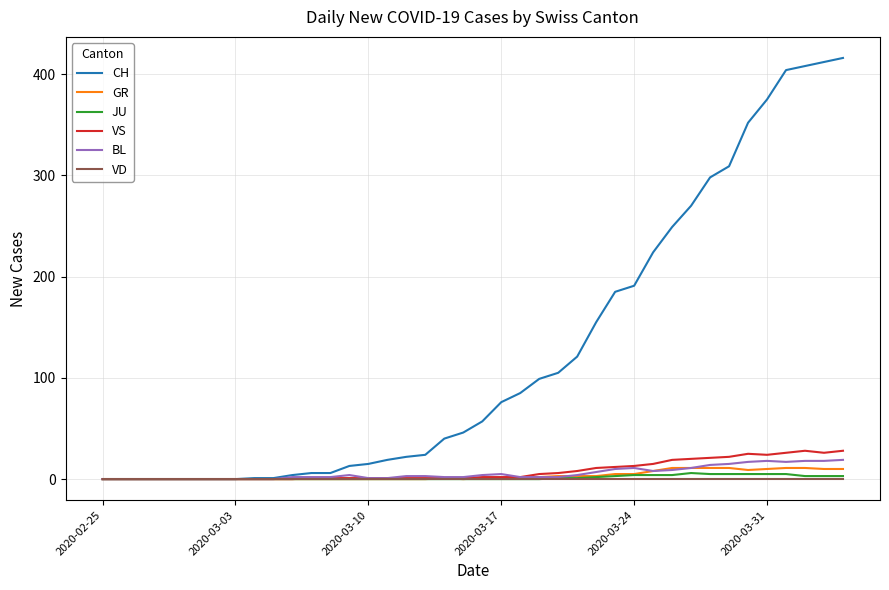

Which series has the widest spread of values?

CH